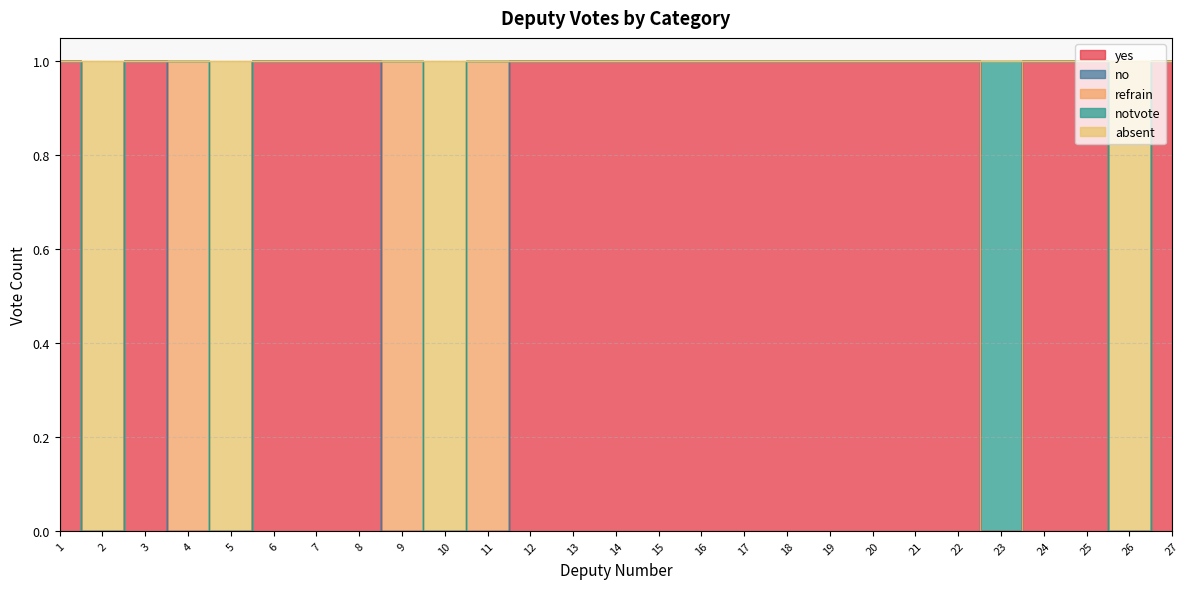

Which series has the largest range (max minus min)?

yes